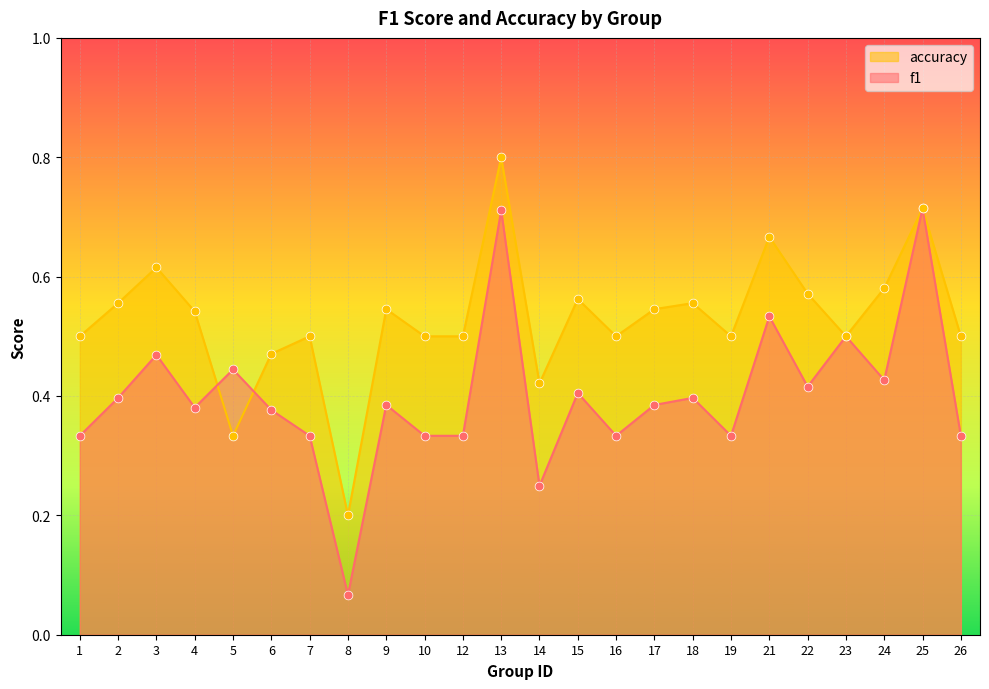

Which series reaches the maximum Y coordinate?

accuracy